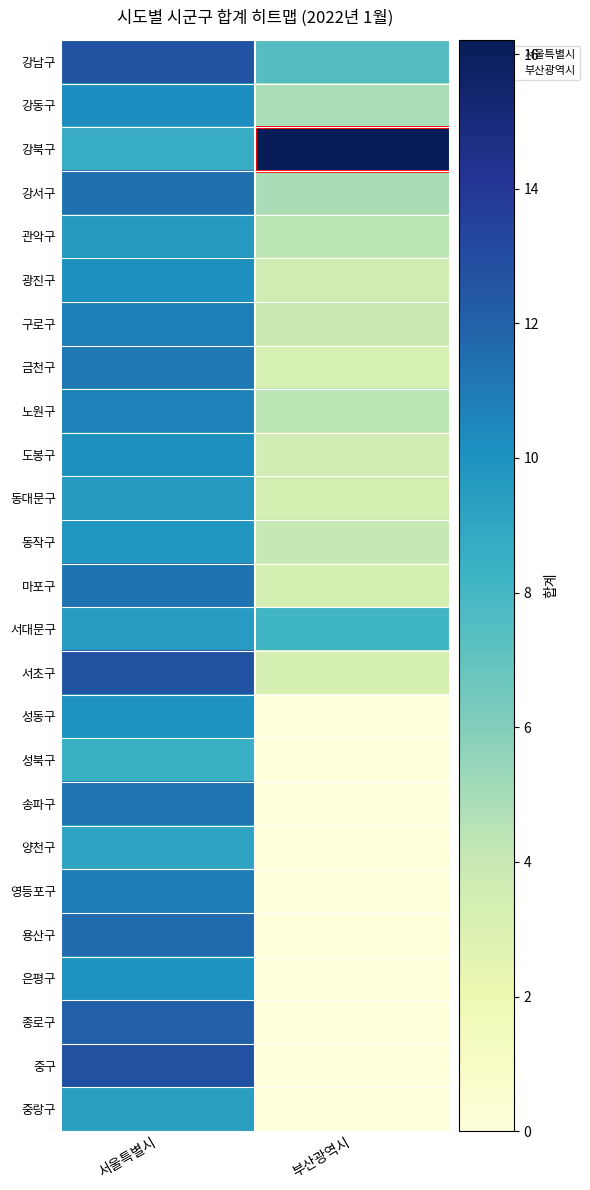

Which label corresponds to the smallest value in the chart?

부산광역시